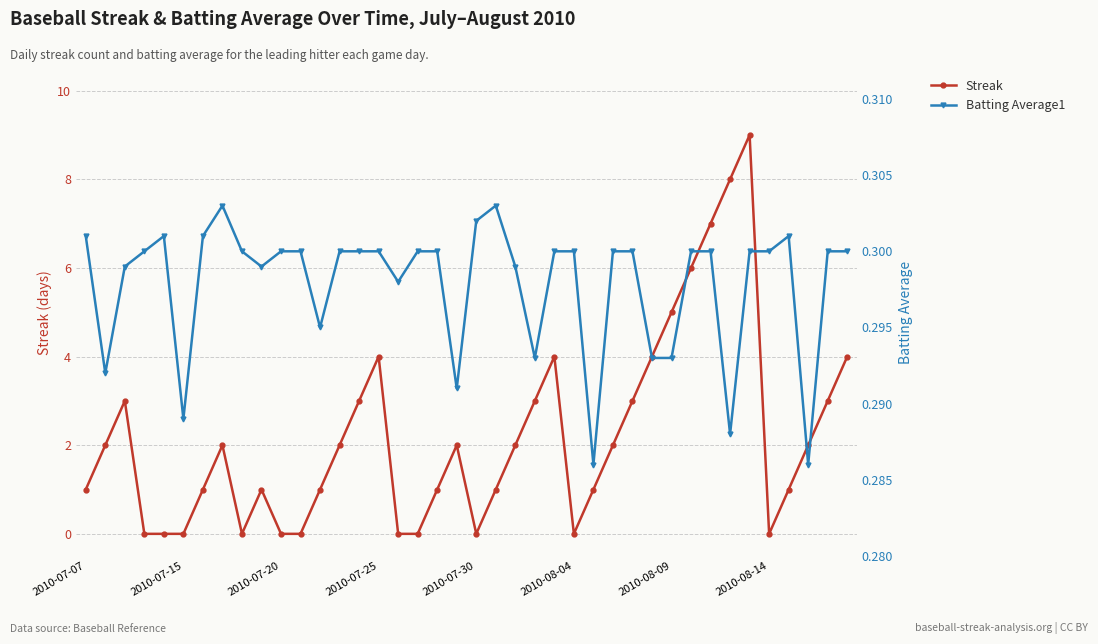

True or false: Batting Average1 has more than 0 points higher than both neighbors.

True